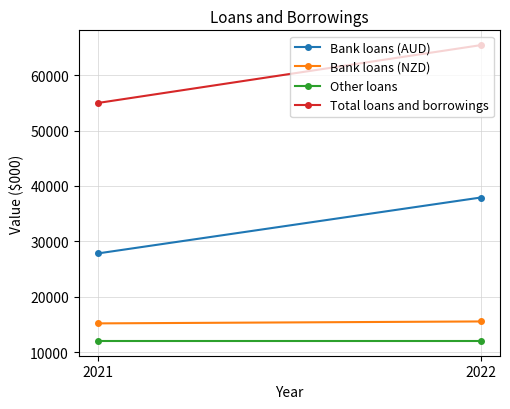

Which series changed the most between 2022 and 2021?

Total loans and borrowings